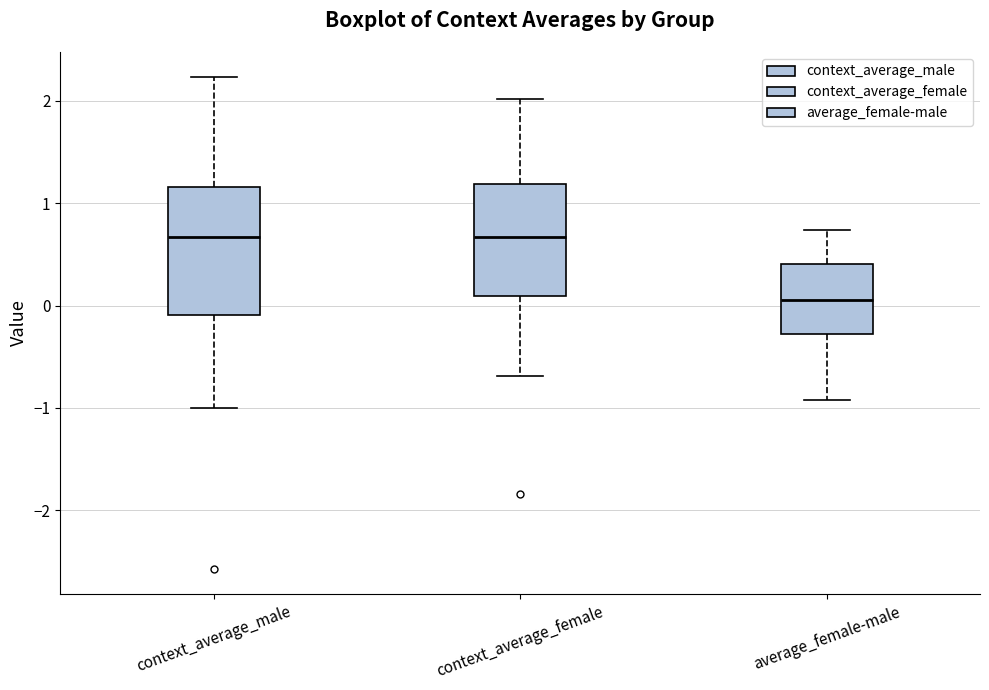

Reading left to right, read every box against the y-axis: the position of its median line, the range the box covers, and the ends of its whiskers. The values are not printed on the chart, so give them approximately, as read against the axis.

context_average_male: median 0.7, box -0.1 to 1.2, whiskers -1.0 to 2.2
context_average_female: median 0.7, box 0.1 to 1.2, whiskers -0.7 to 2.0
average_female-male: median 0.1, box -0.3 to 0.4, whiskers -0.9 to 0.7